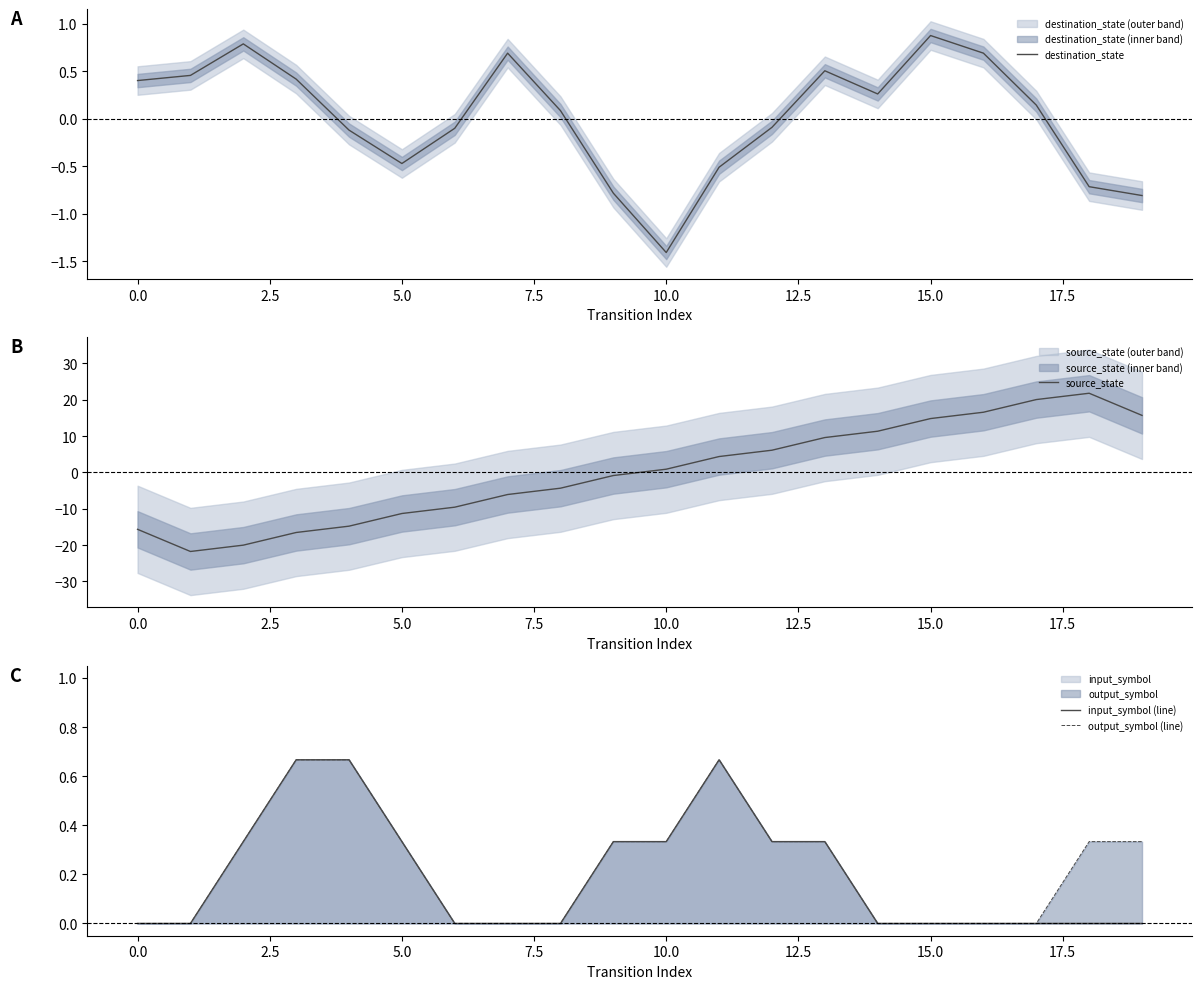

True or false: input_symbol (line) has more than 0 points higher than both neighbors.

True